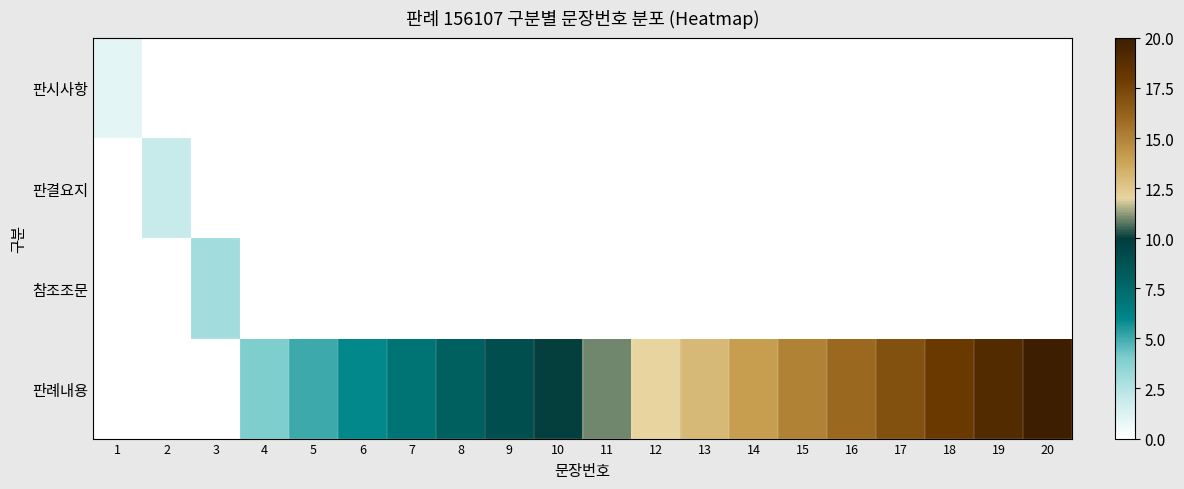

What is the total value across all series at 13?

13